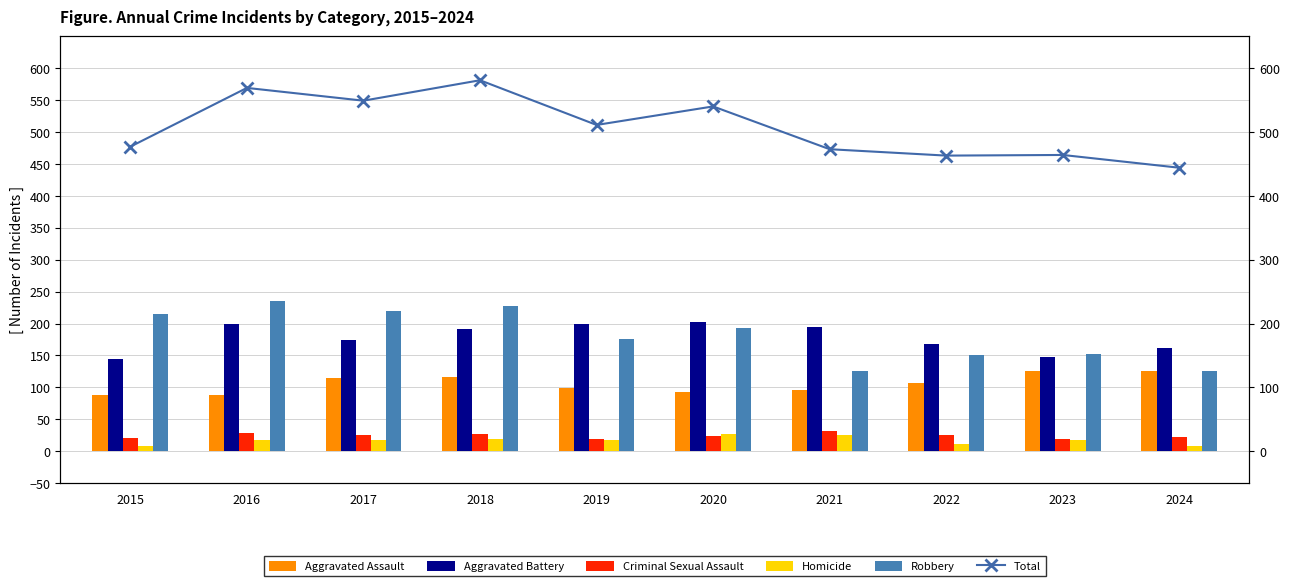

What is the sum of the Aggravated Assault values at 2021 and 2016?

184